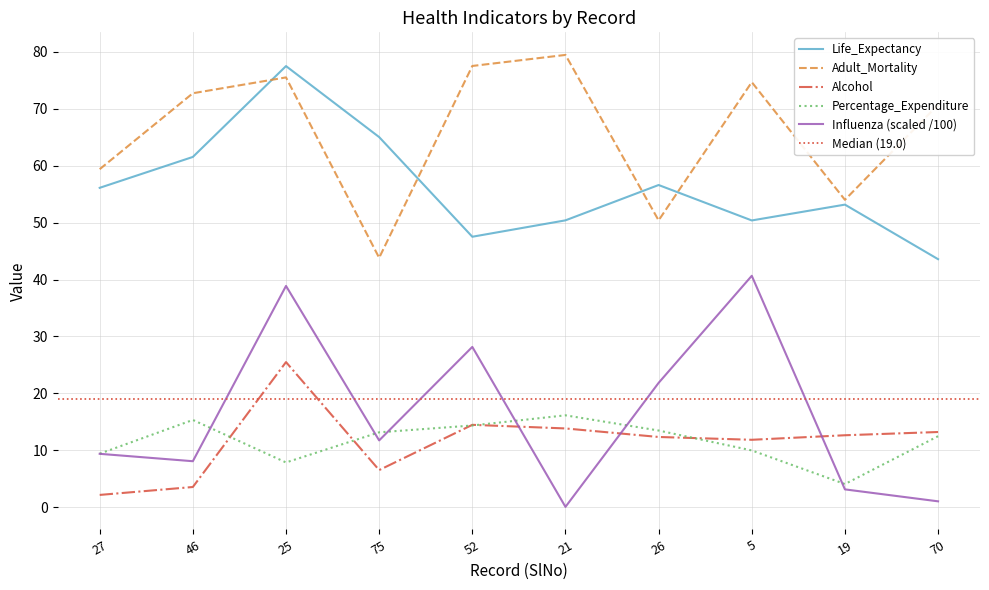

True or false: Influenza (scaled /100) and Life_Expectancy cross at least once.

False